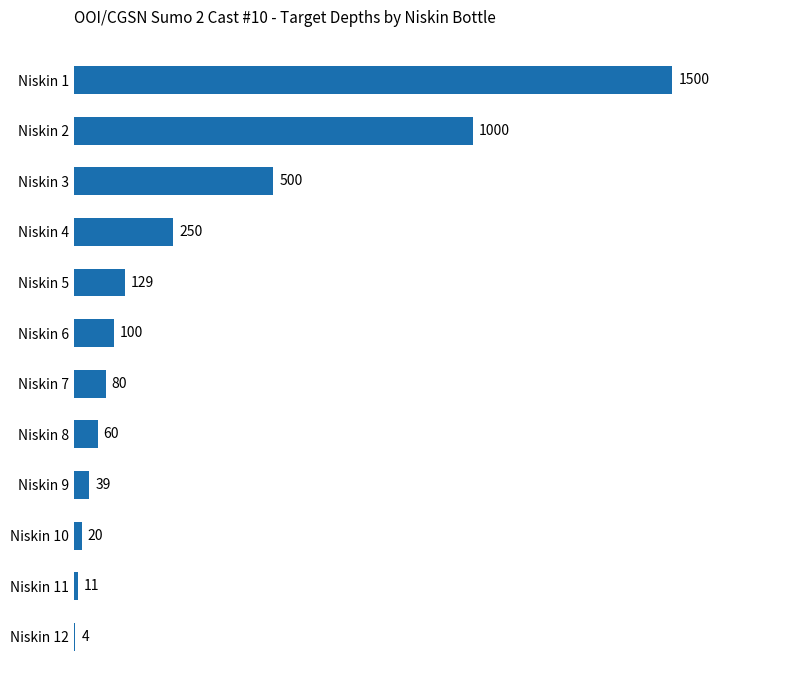

True or false: the data shows 11 at Niskin 11.

True